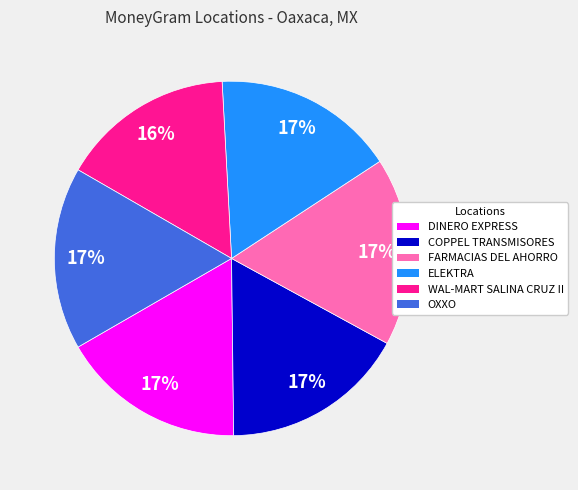

How many segments does this pie chart have?

6